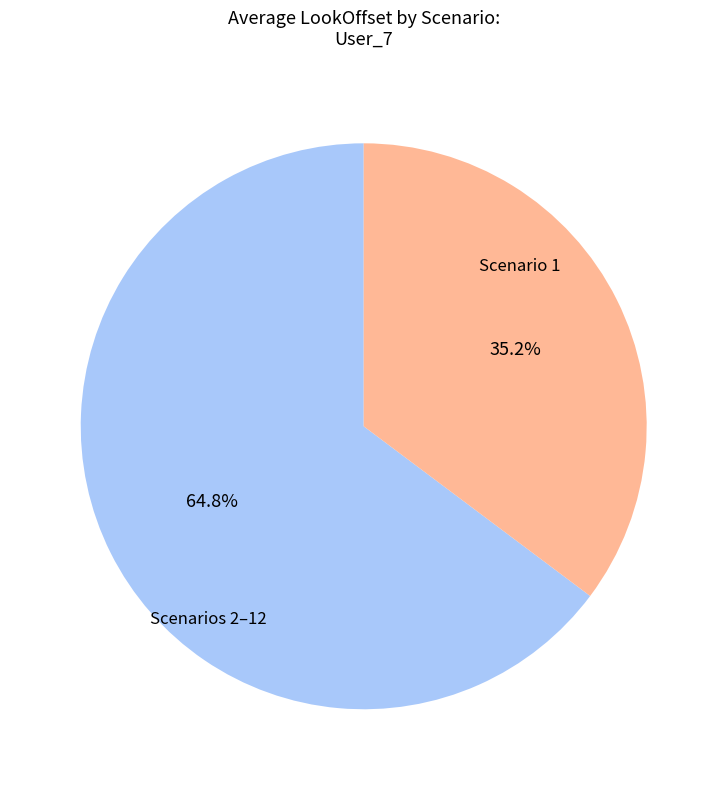

How many slices are in this pie chart?

2